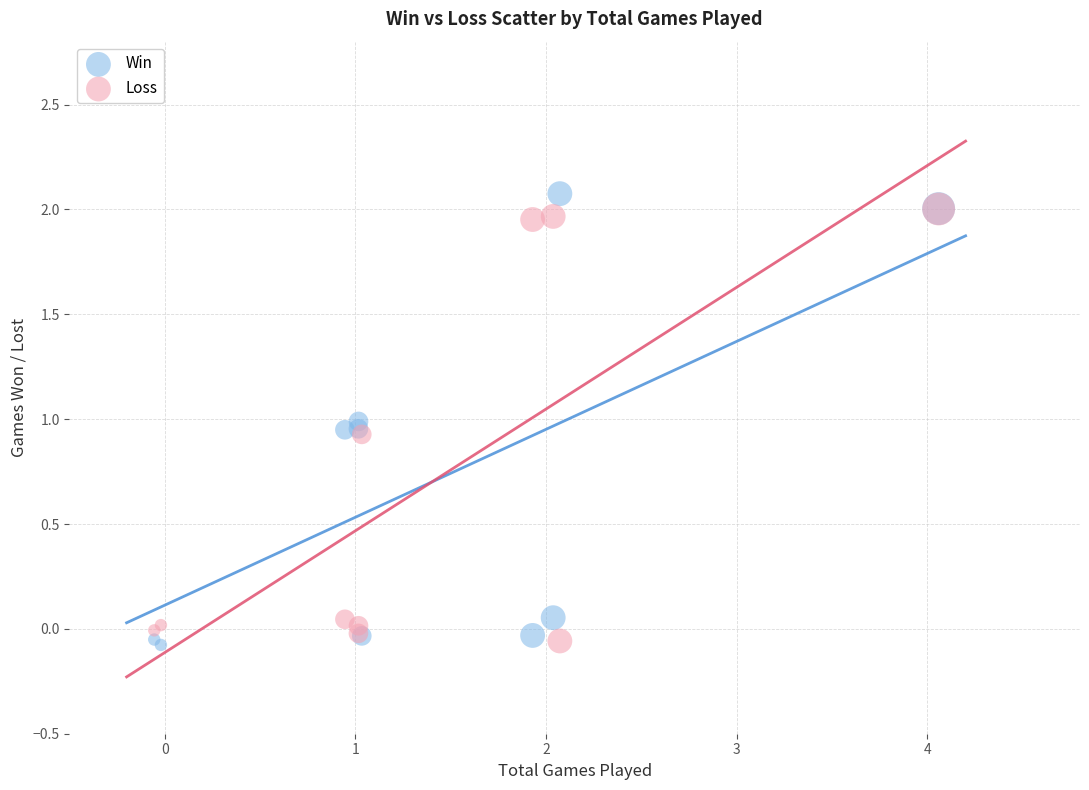

Which series has the largest Y range (max minus min)?

Win